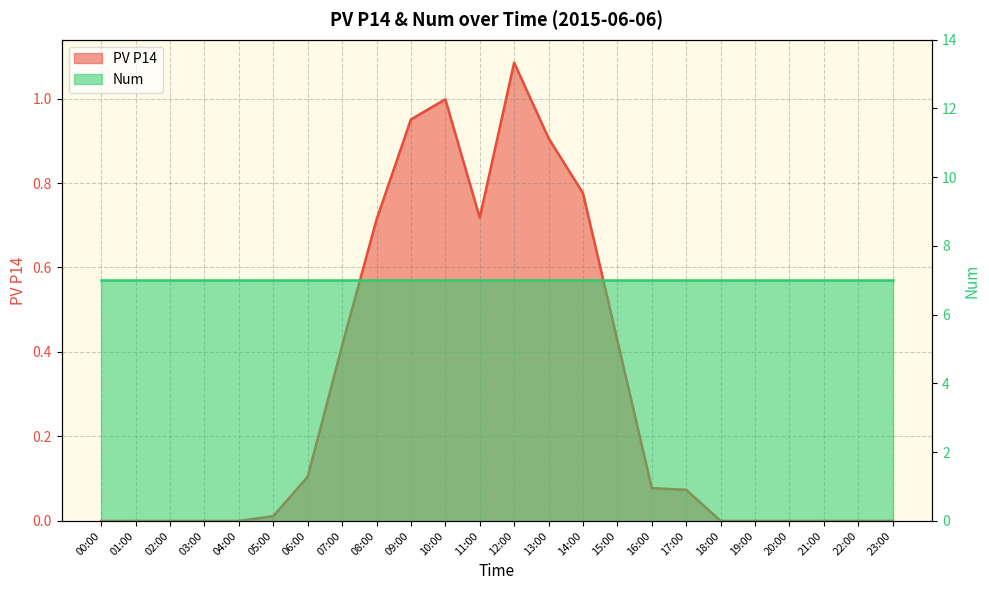

What is the difference between the maximum and minimum values?

1.1